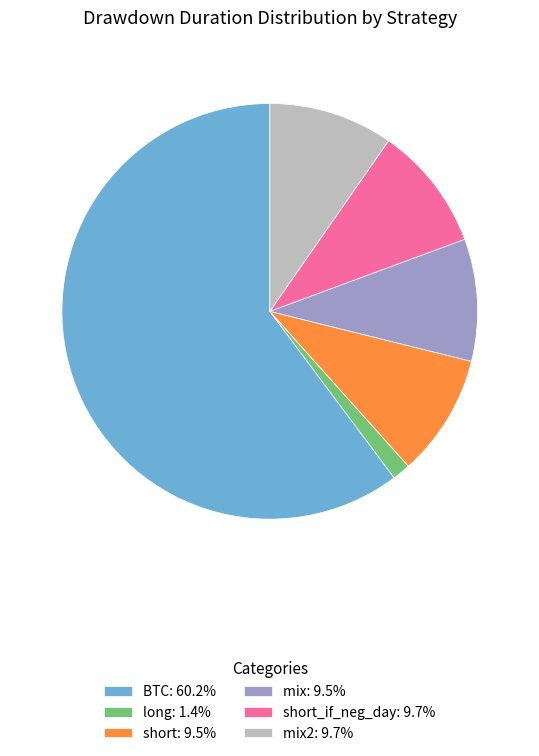

Approximately how many times larger is the value at mix: 9.5% compared to mix2: 9.7%?

1.0